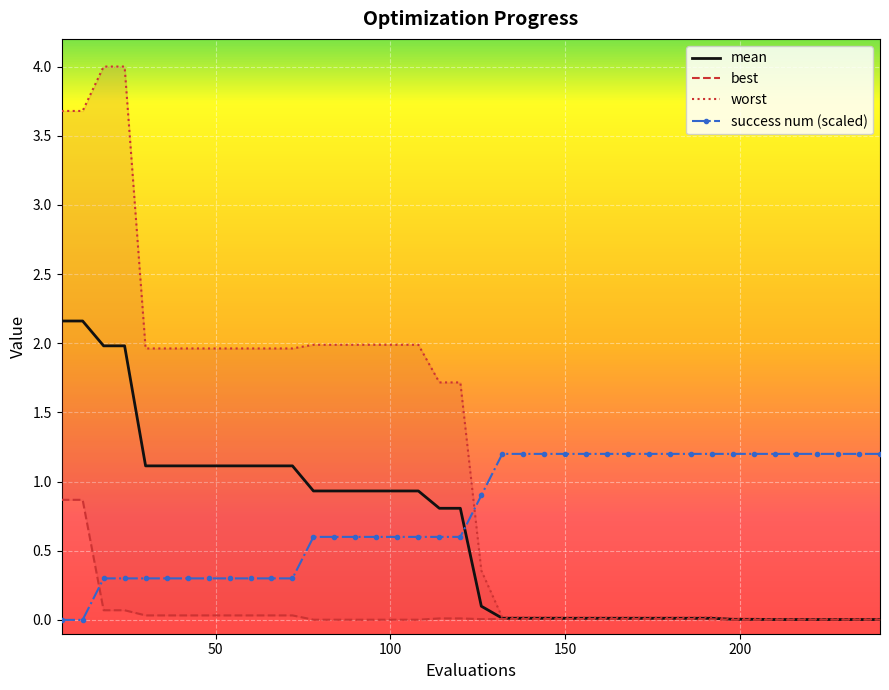

How many values in the worst series are below 1?

20